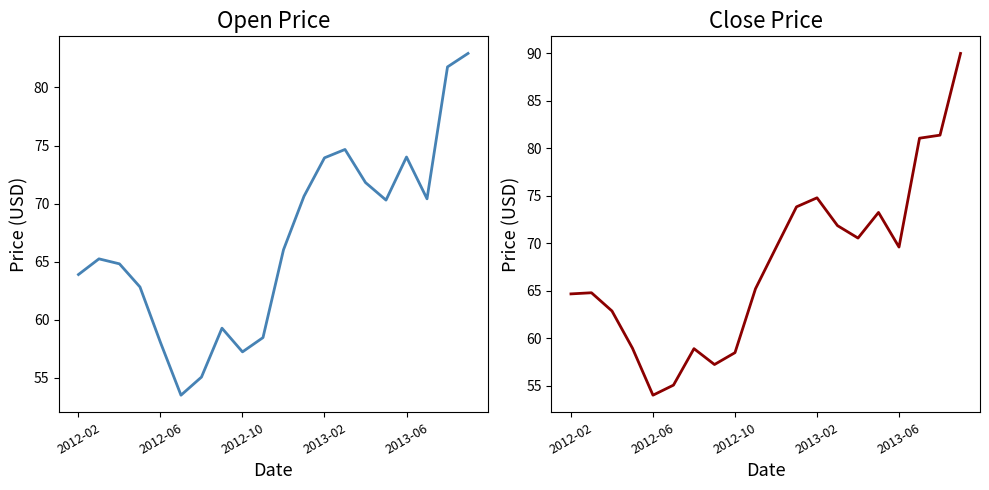

How many lines are shown in the chart?

2